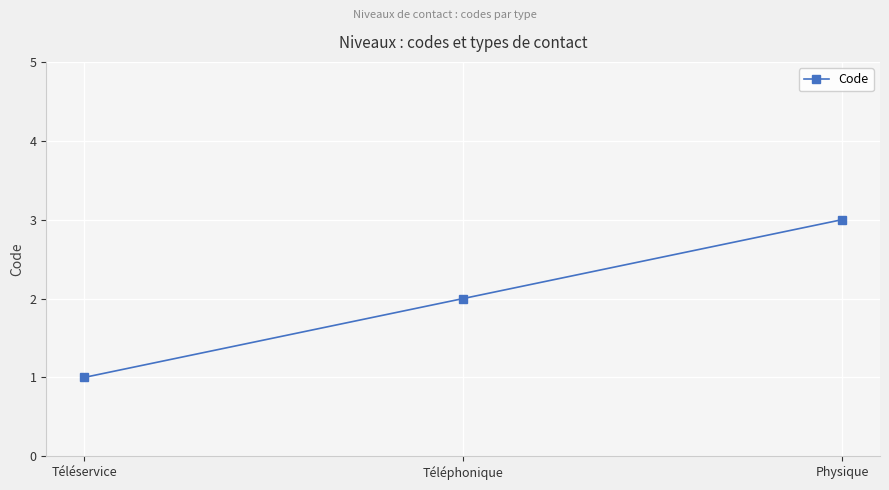

Reading left to right, extract all data points from this chart.

Téléservice=1	Téléphonique=2	Physique=3